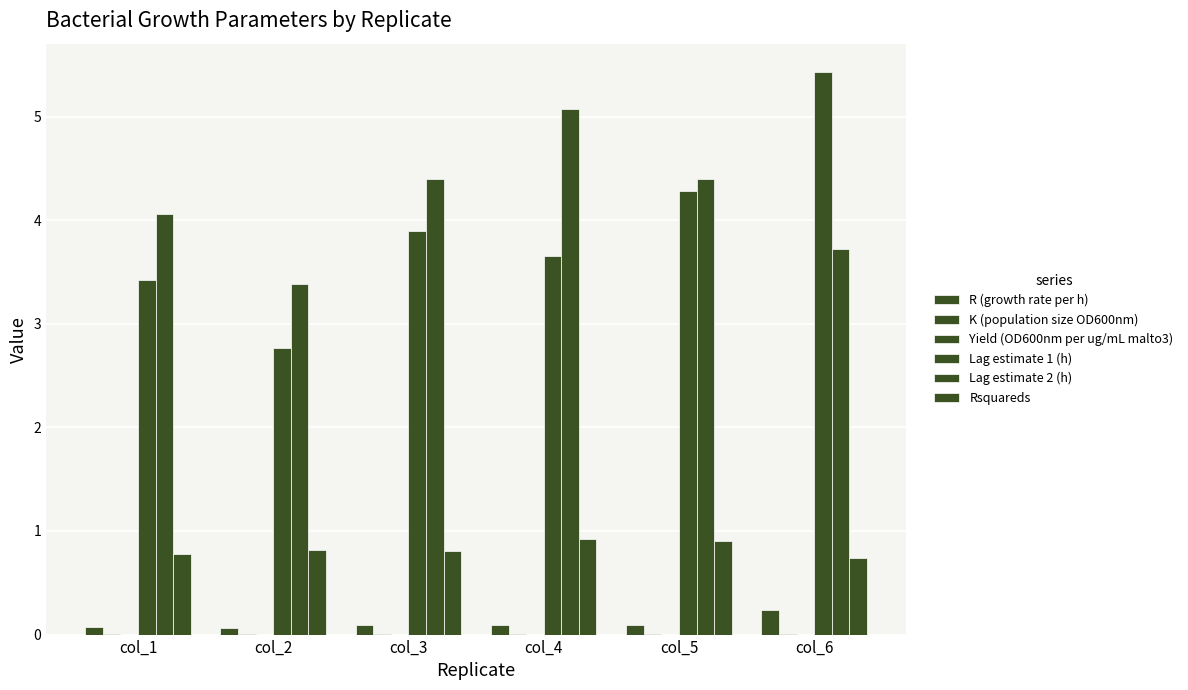

Does the chart contain stacked bars?

No